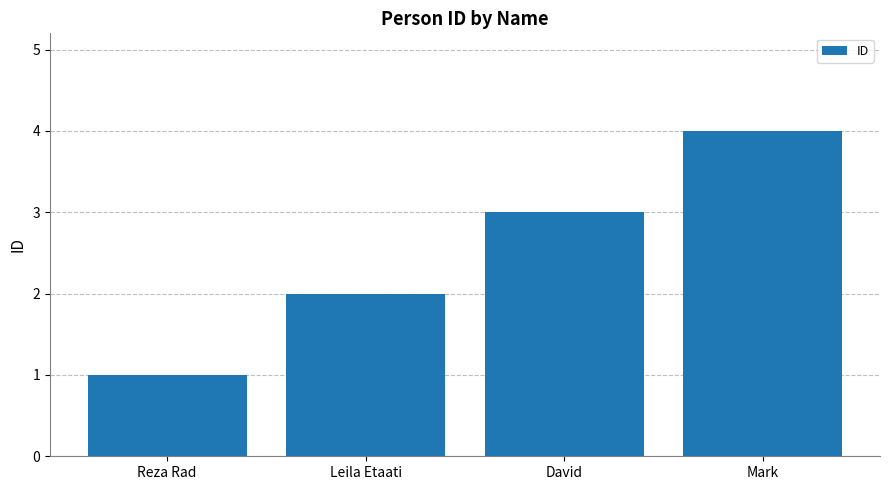

Reading right to left, list all the values displayed in this chart.

Mark=4	David=3	Leila Etaati=2	Reza Rad=1